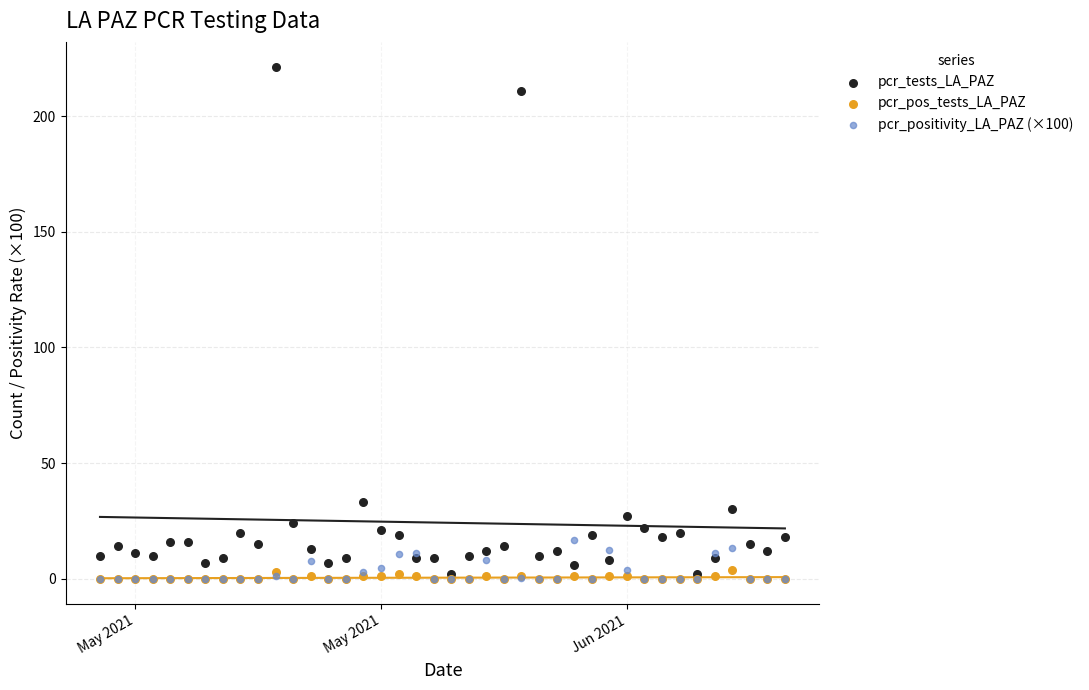

Across all series, what Y value is closest to 110?

33.0